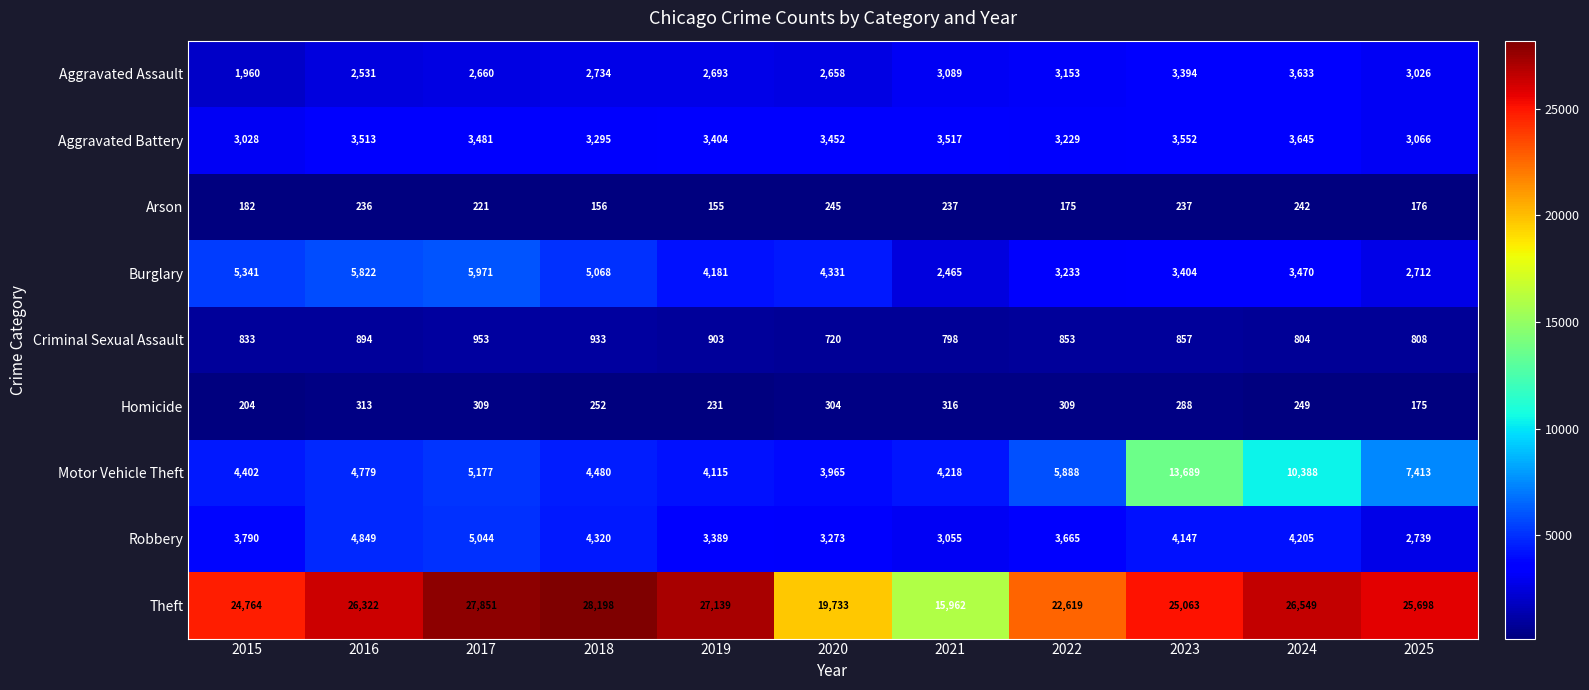

Rank the series by their maximum value, from highest to lowest.

Theft, Motor Vehicle Theft, Burglary, Robbery, Aggravated Battery, Aggravated Assault, Criminal Sexual Assault, Homicide, Arson